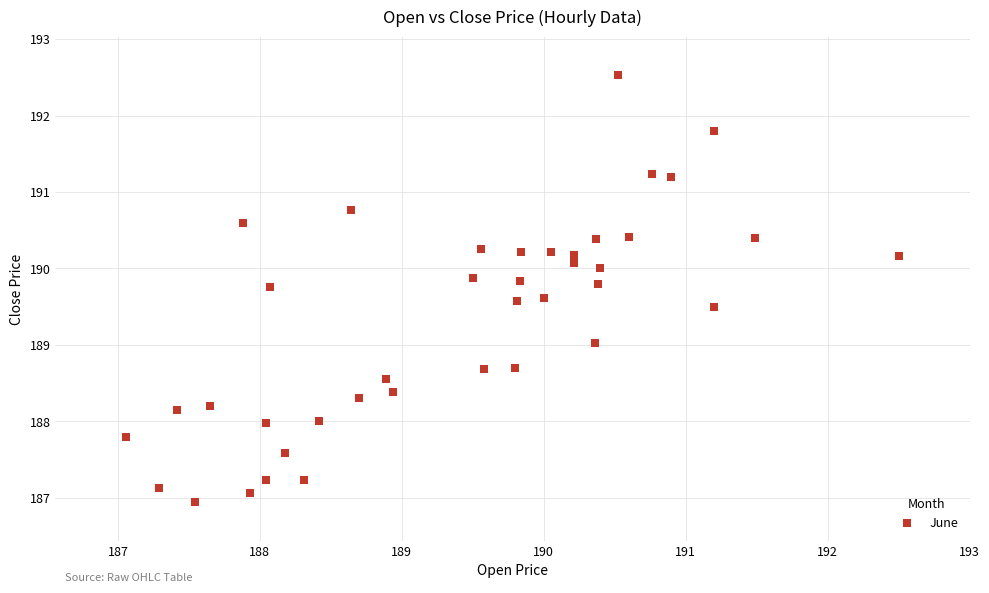

What is the range of X values (max minus min)?

5.4